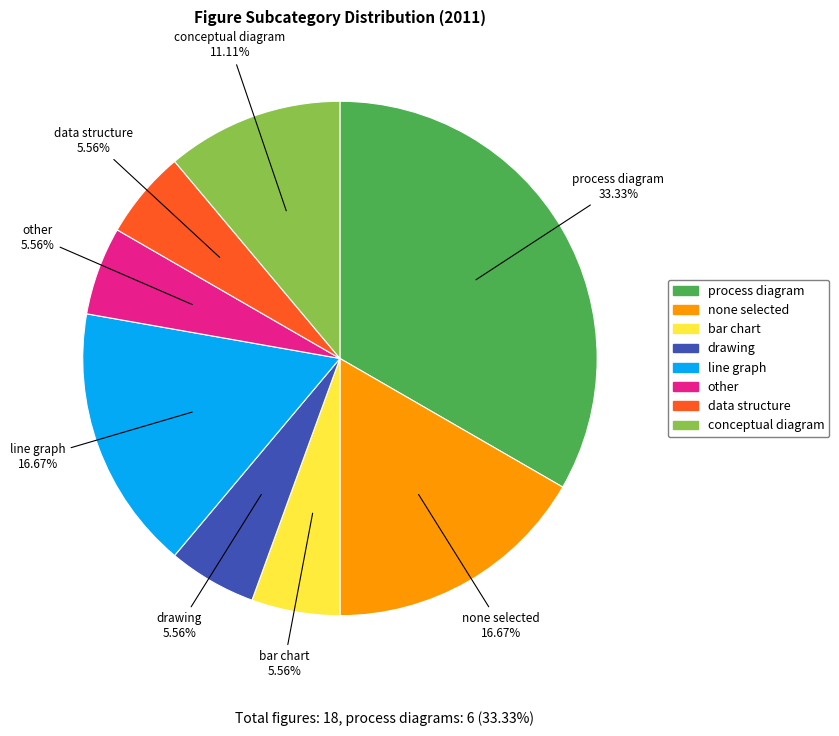

Which category has the biggest portion of the pie?

process diagram